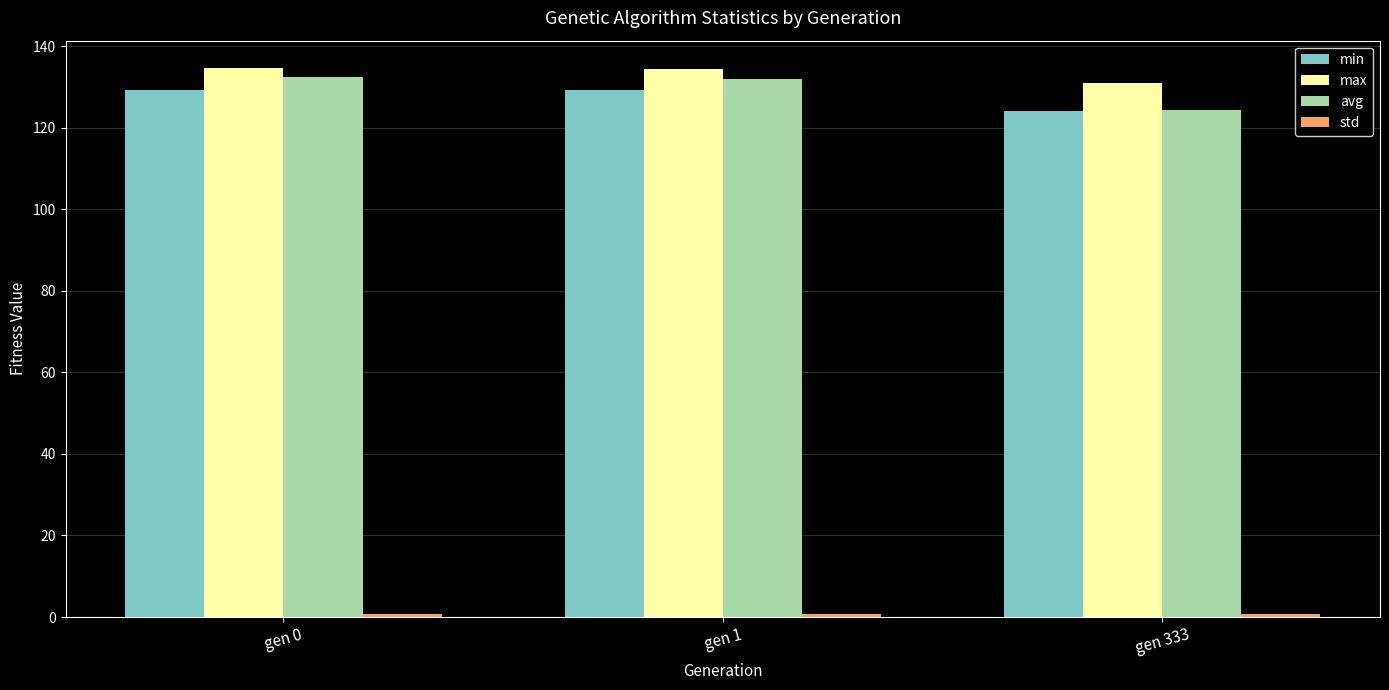

The value of min at gen 1 is 129.2. True or false?

True